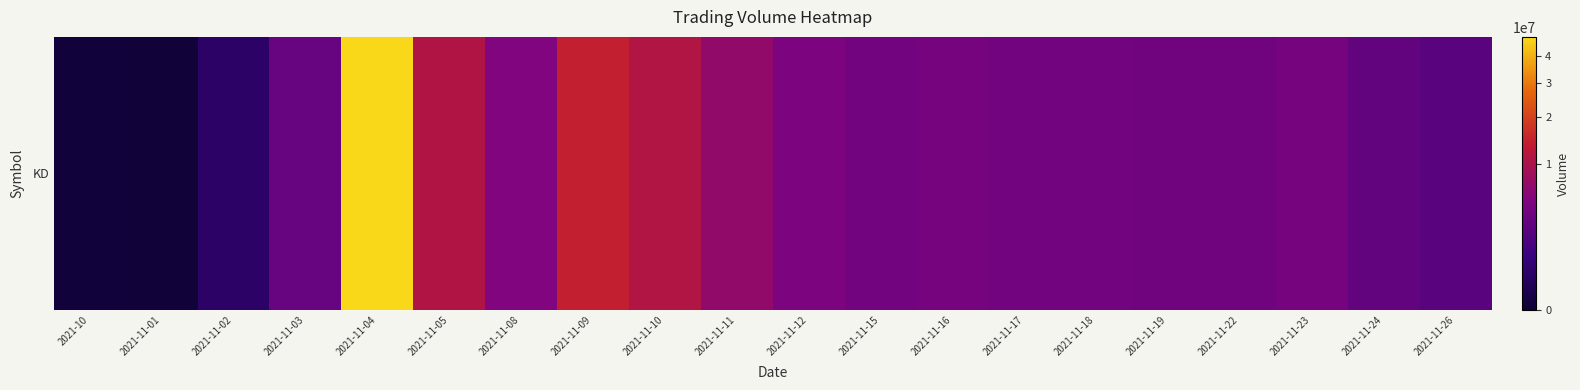

Is it true that the value at 2021-11-16 is 4224300?

True